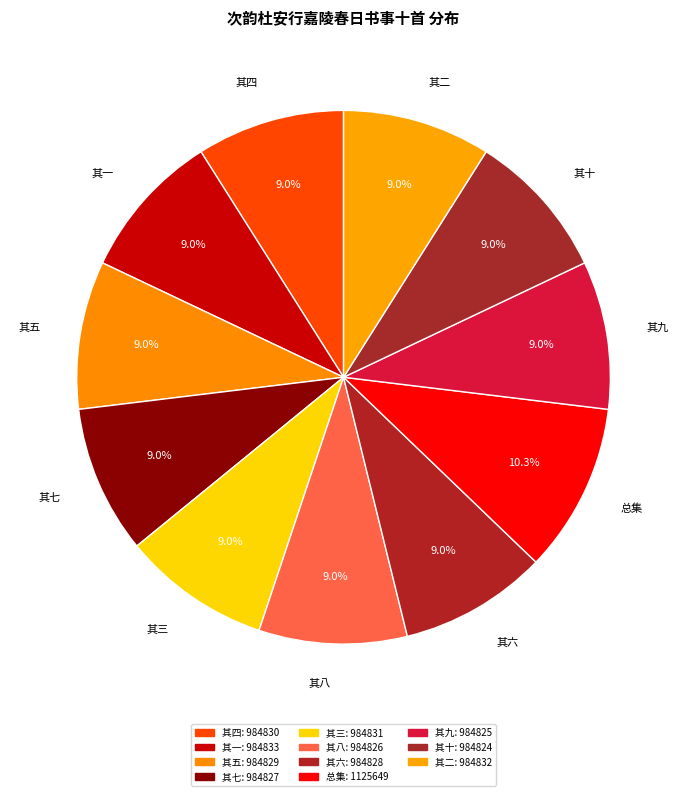

Rank the categories by value from lowest to highest.

次韵杜安行嘉陵春日书事十首 其十, 次韵杜安行嘉陵春日书事十首 其九, 次韵杜安行嘉陵春日书事十首 其八, 次韵杜安行嘉陵春日书事十首 其七, 次韵杜安行嘉陵春日书事十首 其六, 次韵杜安行嘉陵春日书事十首 其五, 次韵杜安行嘉陵春日书事十首 其四, 次韵杜安行嘉陵春日书事十首 其三, 次韵杜安行嘉陵春日书事十首 其二, 次韵杜安行嘉陵春日书事十首 其一, 次韵杜安行嘉陵春日书事十首